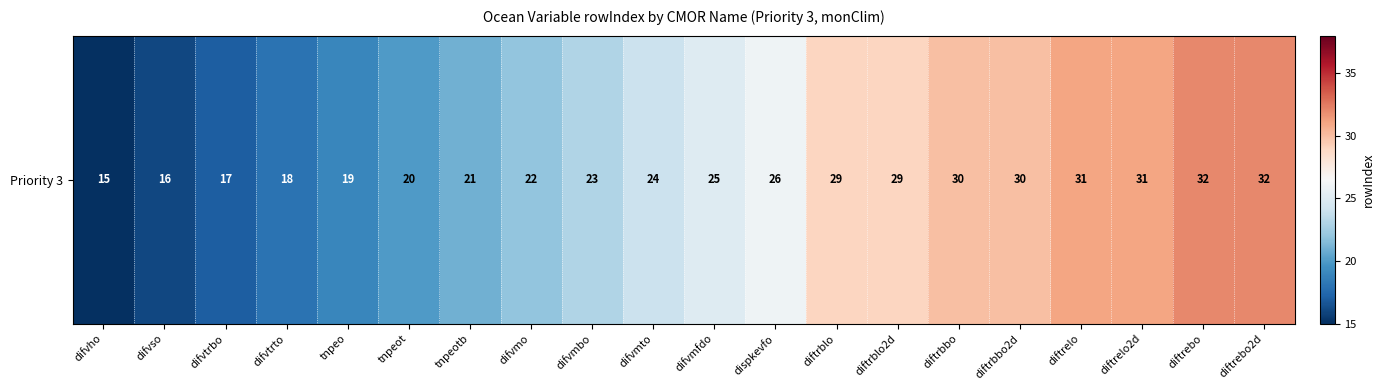

Rank the categories by value from lowest to highest.

difvho, difvso, difvtrbo, difvtrto, tnpeo, tnpeot, tnpeotb, difvmo, difvmbo, difvmto, difvmfdo, dispkevfo, diftrblo, diftrblo2d, diftrbbo, diftrbbo2d, diftrelo, diftrelo2d, diftrebo, diftrebo2d